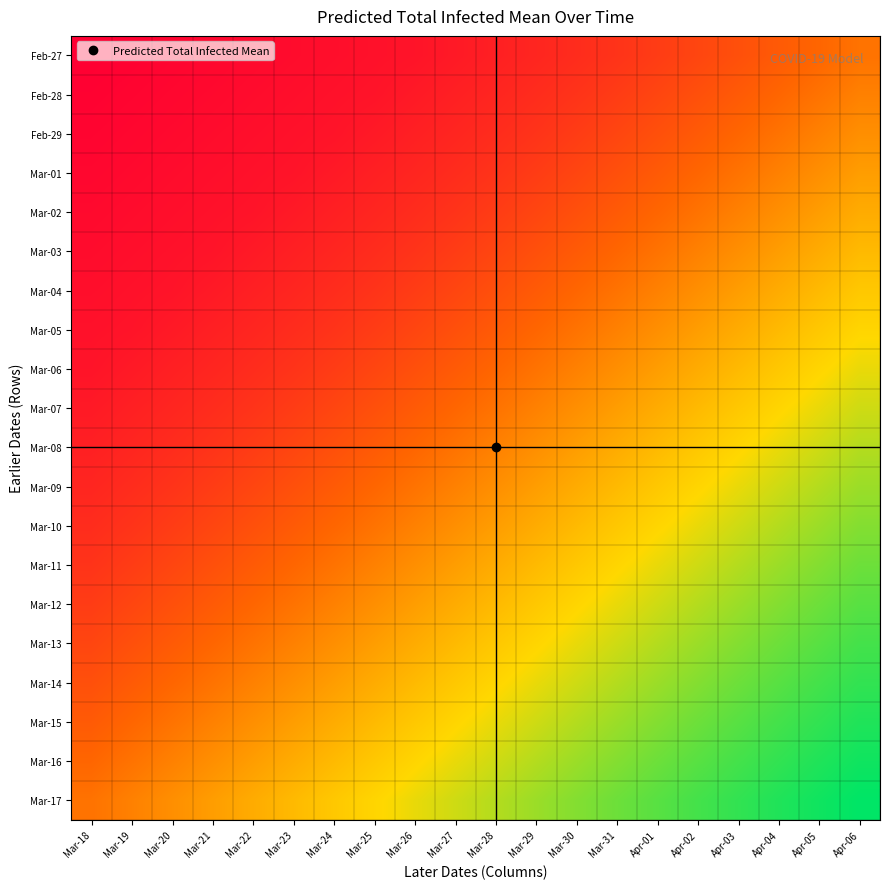

Reading left to right, what are all the values shown in this chart?

Feb-27: Mar-18=7	Mar-19=14	Mar-20=21	Mar-21=28	Mar-22=35	Mar-23=42	Mar-24=49	Mar-25=56	Mar-26=63	Mar-27=79	Mar-28=96	Mar-29=112	Mar-30=130	Mar-31=150	Apr-01=174	Apr-02=200	Apr-03=228	Apr-04=257	Apr-05=288	Apr-06=321
Feb-28: Mar-18=14	Mar-19=21	Mar-20=28	Mar-21=35	Mar-22=42	Mar-23=49	Mar-24=56	Mar-25=63	Mar-26=79	Mar-27=96	Mar-28=112	Mar-29=130	Mar-30=150	Mar-31=174	Apr-01=200	Apr-02=228	Apr-03=257	Apr-04=288	Apr-05=321	Apr-06=355
Feb-29: Mar-18=21	Mar-19=28	Mar-20=35	Mar-21=42	Mar-22=49	Mar-23=56	Mar-24=63	Mar-25=79	Mar-26=96	Mar-27=112	Mar-28=130	Mar-29=150	Mar-30=174	Mar-31=200	Apr-01=228	Apr-02=257	Apr-03=288	Apr-04=321	Apr-05=355	Apr-06=390
Mar-01: Mar-18=28	Mar-19=35	Mar-20=42	Mar-21=49	Mar-22=56	Mar-23=63	Mar-24=79	Mar-25=96	Mar-26=112	Mar-27=130	Mar-28=150	Mar-29=174	Mar-30=200	Mar-31=228	Apr-01=257	Apr-02=288	Apr-03=321	Apr-04=355	Apr-05=390	Apr-06=425
Mar-02: Mar-18=35	Mar-19=42	Mar-20=49	Mar-21=56	Mar-22=63	Mar-23=79	Mar-24=96	Mar-25=112	Mar-26=130	Mar-27=150	Mar-28=174	Mar-29=200	Mar-30=228	Mar-31=257	Apr-01=288	Apr-02=321	Apr-03=355	Apr-04=390	Apr-05=425	Apr-06=460
Mar-03: Mar-18=42	Mar-19=49	Mar-20=56	Mar-21=63	Mar-22=79	Mar-23=96	Mar-24=112	Mar-25=130	Mar-26=150	Mar-27=174	Mar-28=200	Mar-29=228	Mar-30=257	Mar-31=288	Apr-01=321	Apr-02=355	Apr-03=390	Apr-04=425	Apr-05=460	Apr-06=495
Mar-04: Mar-18=49	Mar-19=56	Mar-20=63	Mar-21=79	Mar-22=96	Mar-23=112	Mar-24=130	Mar-25=150	Mar-26=174	Mar-27=200	Mar-28=228	Mar-29=257	Mar-30=288	Mar-31=321	Apr-01=355	Apr-02=390	Apr-03=425	Apr-04=460	Apr-05=495	Apr-06=529
Mar-05: Mar-18=56	Mar-19=63	Mar-20=79	Mar-21=96	Mar-22=112	Mar-23=130	Mar-24=150	Mar-25=174	Mar-26=200	Mar-27=228	Mar-28=257	Mar-29=288	Mar-30=321	Mar-31=355	Apr-01=390	Apr-02=425	Apr-03=460	Apr-04=495	Apr-05=529	Apr-06=562
Mar-06: Mar-18=63	Mar-19=79	Mar-20=96	Mar-21=112	Mar-22=130	Mar-23=150	Mar-24=174	Mar-25=200	Mar-26=228	Mar-27=257	Mar-28=288	Mar-29=321	Mar-30=355	Mar-31=390	Apr-01=425	Apr-02=460	Apr-03=495	Apr-04=529	Apr-05=562	Apr-06=594
Mar-07: Mar-18=79	Mar-19=96	Mar-20=112	Mar-21=130	Mar-22=150	Mar-23=174	Mar-24=200	Mar-25=228	Mar-26=257	Mar-27=288	Mar-28=321	Mar-29=355	Mar-30=390	Mar-31=425	Apr-01=460	Apr-02=495	Apr-03=529	Apr-04=562	Apr-05=594	Apr-06=624
Mar-08: Mar-18=96	Mar-19=112	Mar-20=130	Mar-21=150	Mar-22=174	Mar-23=200	Mar-24=228	Mar-25=257	Mar-26=288	Mar-27=321	Mar-28=355	Mar-29=390	Mar-30=425	Mar-31=460	Apr-01=495	Apr-02=529	Apr-03=562	Apr-04=594	Apr-05=624	Apr-06=653
Mar-09: Mar-18=112	Mar-19=130	Mar-20=150	Mar-21=174	Mar-22=200	Mar-23=228	Mar-24=257	Mar-25=288	Mar-26=321	Mar-27=355	Mar-28=390	Mar-29=425	Mar-30=460	Mar-31=495	Apr-01=529	Apr-02=562	Apr-03=594	Apr-04=624	Apr-05=653	Apr-06=680
Mar-10: Mar-18=130	Mar-19=150	Mar-20=174	Mar-21=200	Mar-22=228	Mar-23=257	Mar-24=288	Mar-25=321	Mar-26=355	Mar-27=390	Mar-28=425	Mar-29=460	Mar-30=495	Mar-31=529	Apr-01=562	Apr-02=594	Apr-03=624	Apr-04=653	Apr-05=680	Apr-06=706
Mar-11: Mar-18=150	Mar-19=174	Mar-20=200	Mar-21=228	Mar-22=257	Mar-23=288	Mar-24=321	Mar-25=355	Mar-26=390	Mar-27=425	Mar-28=460	Mar-29=495	Mar-30=529	Mar-31=562	Apr-01=594	Apr-02=624	Apr-03=653	Apr-04=680	Apr-05=706	Apr-06=731
Mar-12: Mar-18=174	Mar-19=200	Mar-20=228	Mar-21=257	Mar-22=288	Mar-23=321	Mar-24=355	Mar-25=390	Mar-26=425	Mar-27=460	Mar-28=495	Mar-29=529	Mar-30=562	Mar-31=594	Apr-01=624	Apr-02=653	Apr-03=680	Apr-04=706	Apr-05=731	Apr-06=754
Mar-13: Mar-18=200	Mar-19=228	Mar-20=257	Mar-21=288	Mar-22=321	Mar-23=355	Mar-24=390	Mar-25=425	Mar-26=460	Mar-27=495	Mar-28=529	Mar-29=562	Mar-30=594	Mar-31=624	Apr-01=653	Apr-02=680	Apr-03=706	Apr-04=731	Apr-05=754	Apr-06=776
Mar-14: Mar-18=228	Mar-19=257	Mar-20=288	Mar-21=321	Mar-22=355	Mar-23=390	Mar-24=425	Mar-25=460	Mar-26=495	Mar-27=529	Mar-28=562	Mar-29=594	Mar-30=624	Mar-31=653	Apr-01=680	Apr-02=706	Apr-03=731	Apr-04=754	Apr-05=776	Apr-06=796
Mar-15: Mar-18=257	Mar-19=288	Mar-20=321	Mar-21=355	Mar-22=390	Mar-23=425	Mar-24=460	Mar-25=495	Mar-26=529	Mar-27=562	Mar-28=594	Mar-29=624	Mar-30=653	Mar-31=680	Apr-01=706	Apr-02=731	Apr-03=754	Apr-04=776	Apr-05=796	Apr-06=816
Mar-16: Mar-18=288	Mar-19=321	Mar-20=355	Mar-21=390	Mar-22=425	Mar-23=460	Mar-24=495	Mar-25=529	Mar-26=562	Mar-27=594	Mar-28=624	Mar-29=653	Mar-30=680	Mar-31=706	Apr-01=731	Apr-02=754	Apr-03=776	Apr-04=796	Apr-05=816	Apr-06=834
Mar-17: Mar-18=321	Mar-19=355	Mar-20=390	Mar-21=425	Mar-22=460	Mar-23=495	Mar-24=529	Mar-25=562	Mar-26=594	Mar-27=624	Mar-28=653	Mar-29=680	Mar-30=706	Mar-31=731	Apr-01=754	Apr-02=776	Apr-03=796	Apr-04=816	Apr-05=834	Apr-06=852